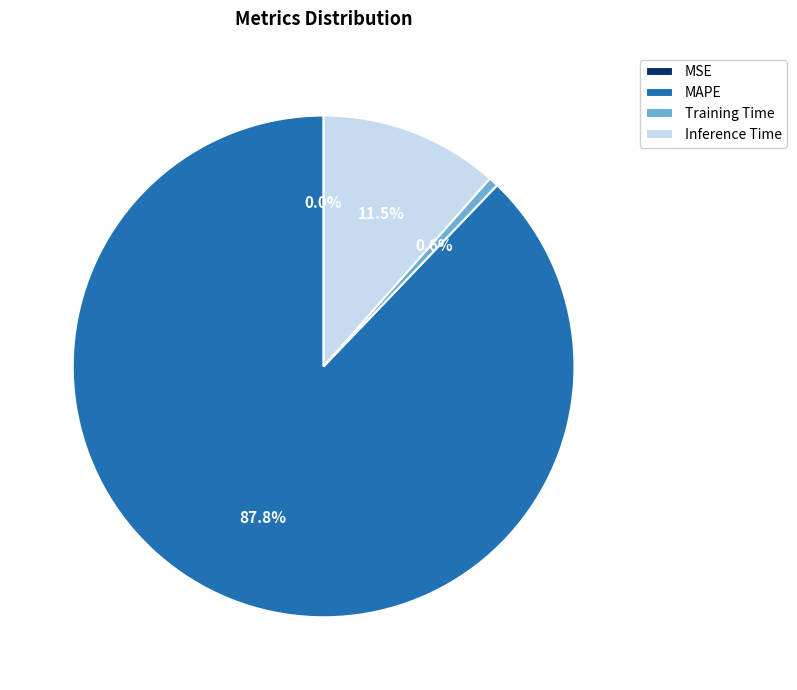

Is MAPE the majority of the pie?

Yes